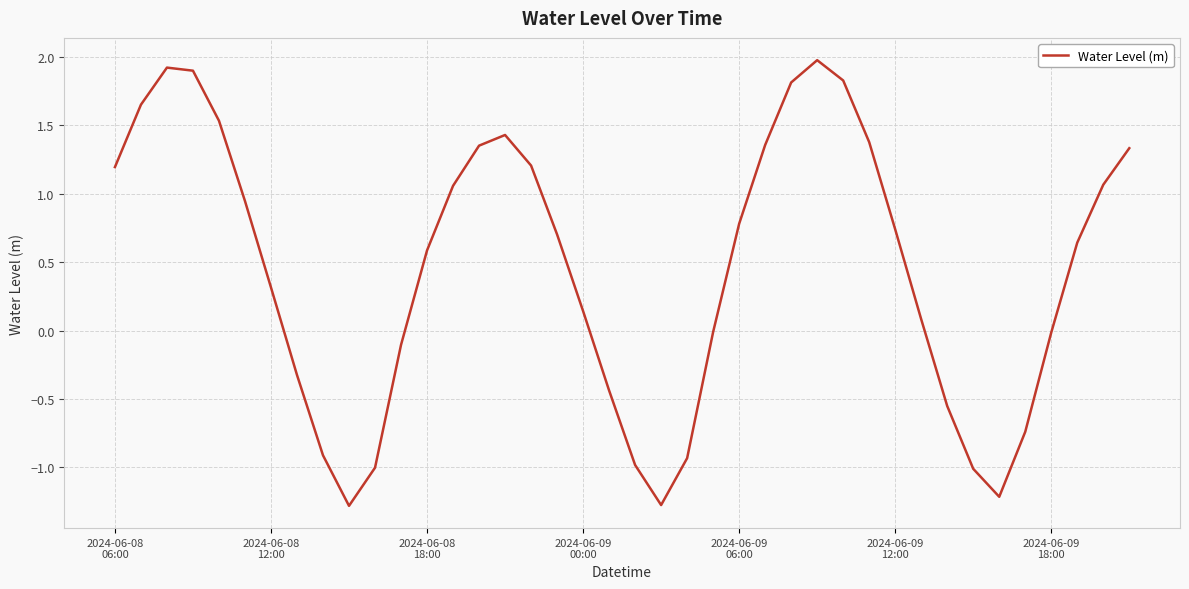

What is the smallest value displayed?

-1.3